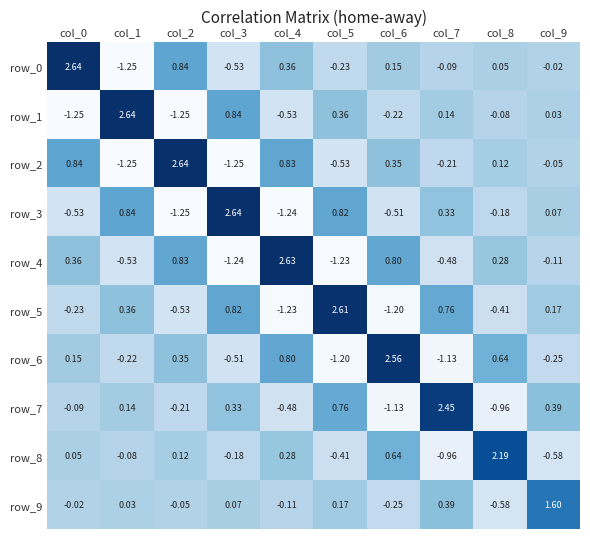

Count the number of categories in the chart.

10